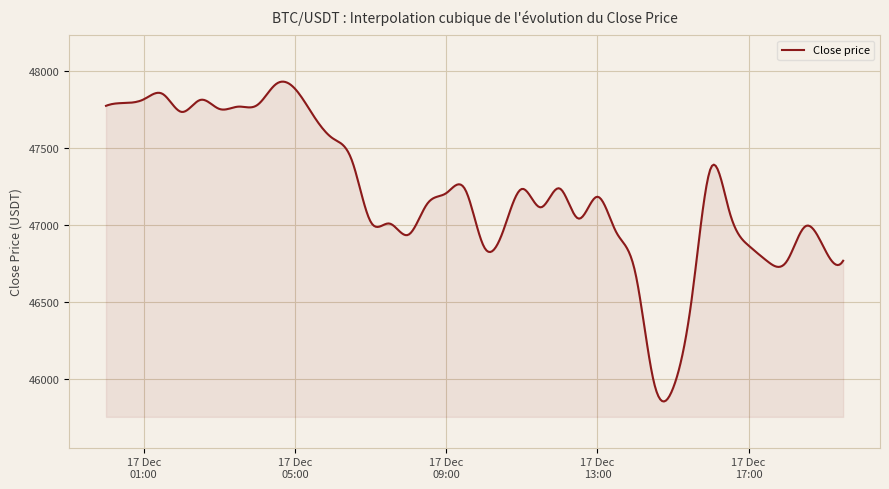

What is the difference between the maximum and minimum values?

2075.8